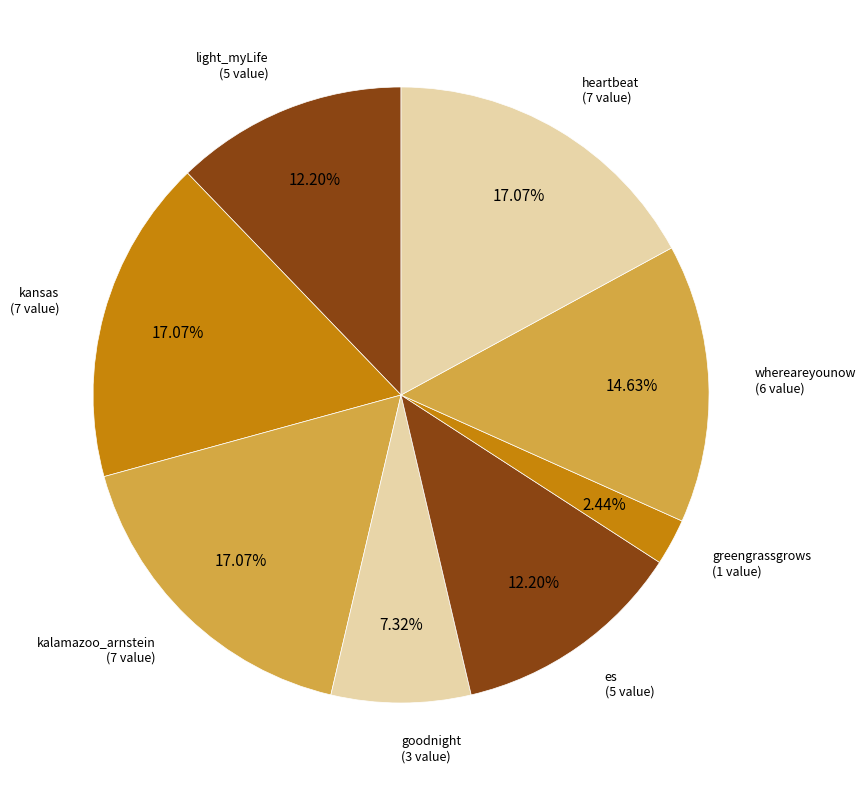

To the nearest percent, what portion does light_myLife represent?

12%